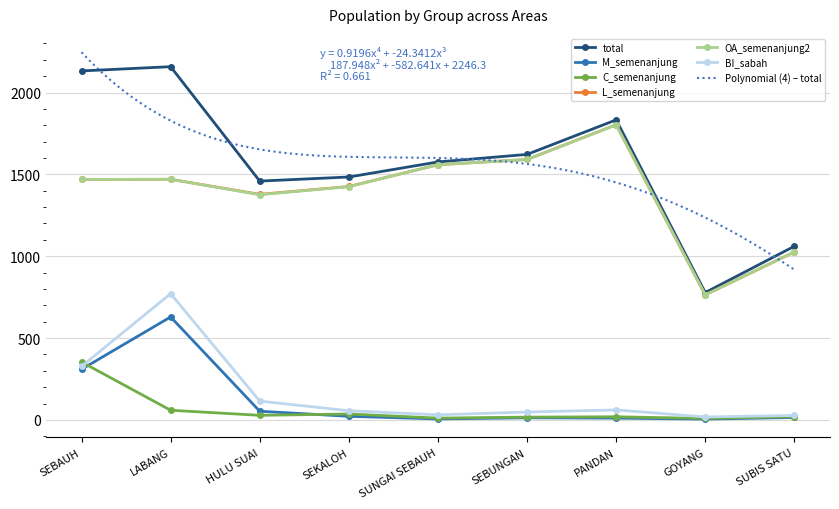

At which category does the chart reach its peak across all series?

LABANG